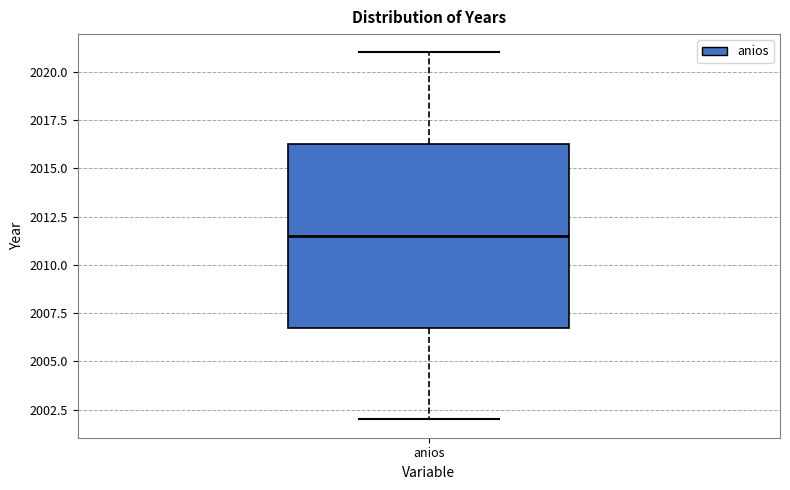

Transcribe this box plot: give where the median line is, the range the box spans, and where the two whiskers end, as read against the y-axis. The values are not printed on the chart, so give them approximately, as read against the axis.

median 2011.5, box 2007.0 to 2016.5, whiskers 2002.0 to 2021.0